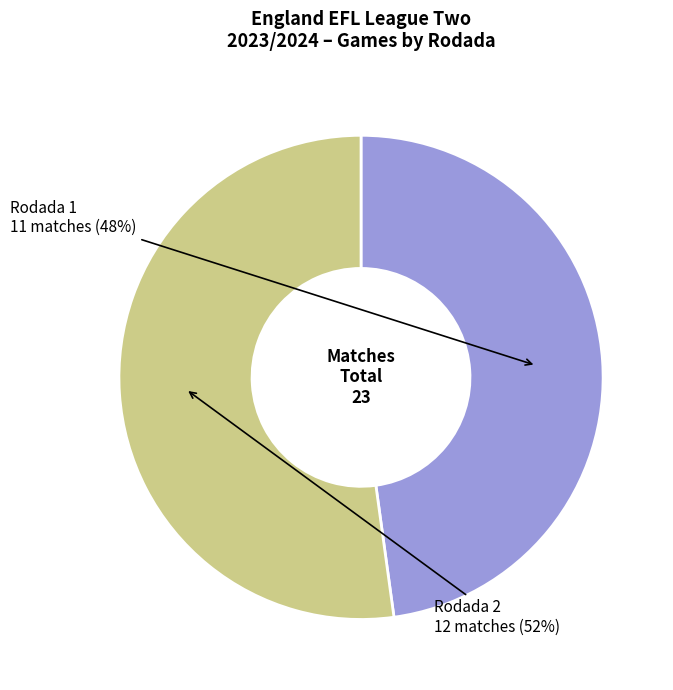

Is there any slice that represents more than half of the pie?

Yes